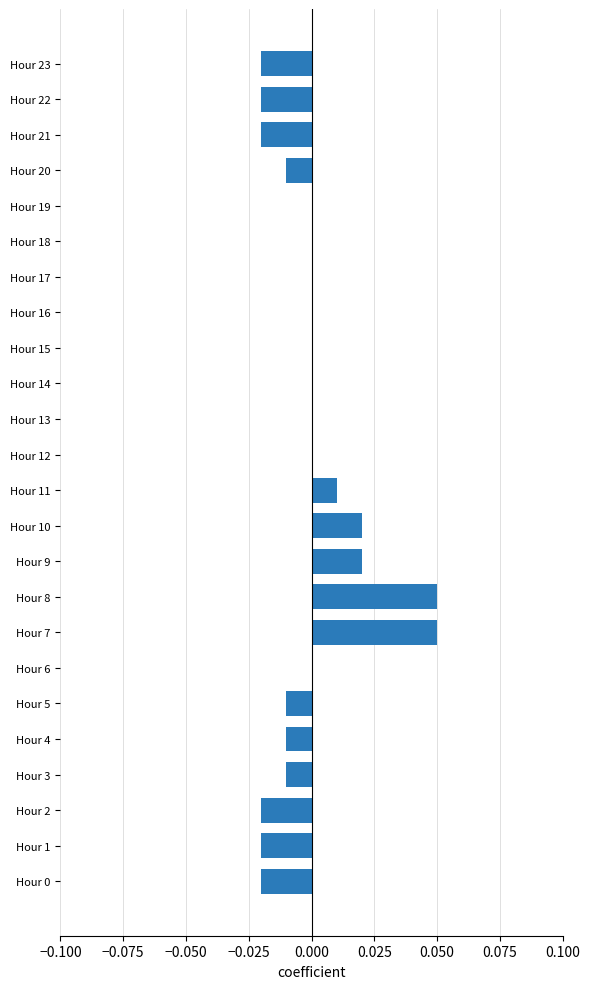

Count the values in the range 0 to 1.

14